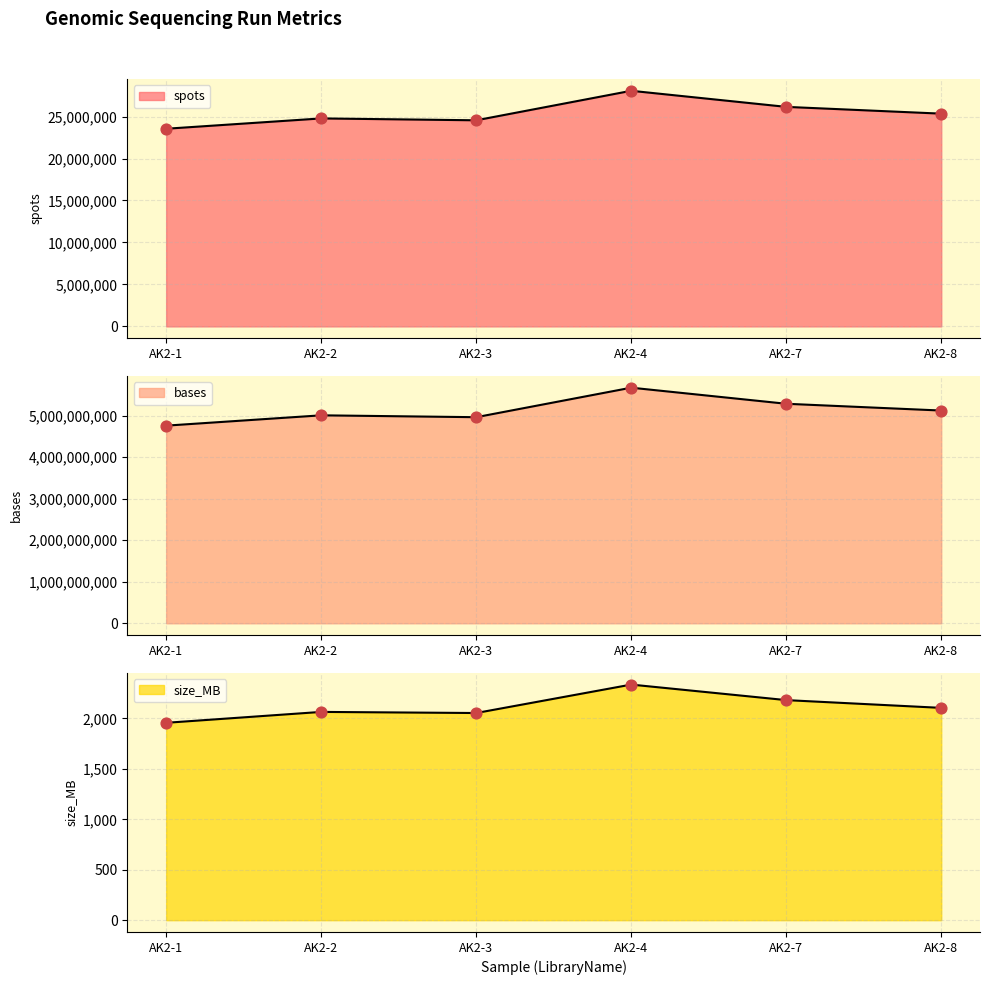

At which category is the sum across all series the highest?

AK2-4